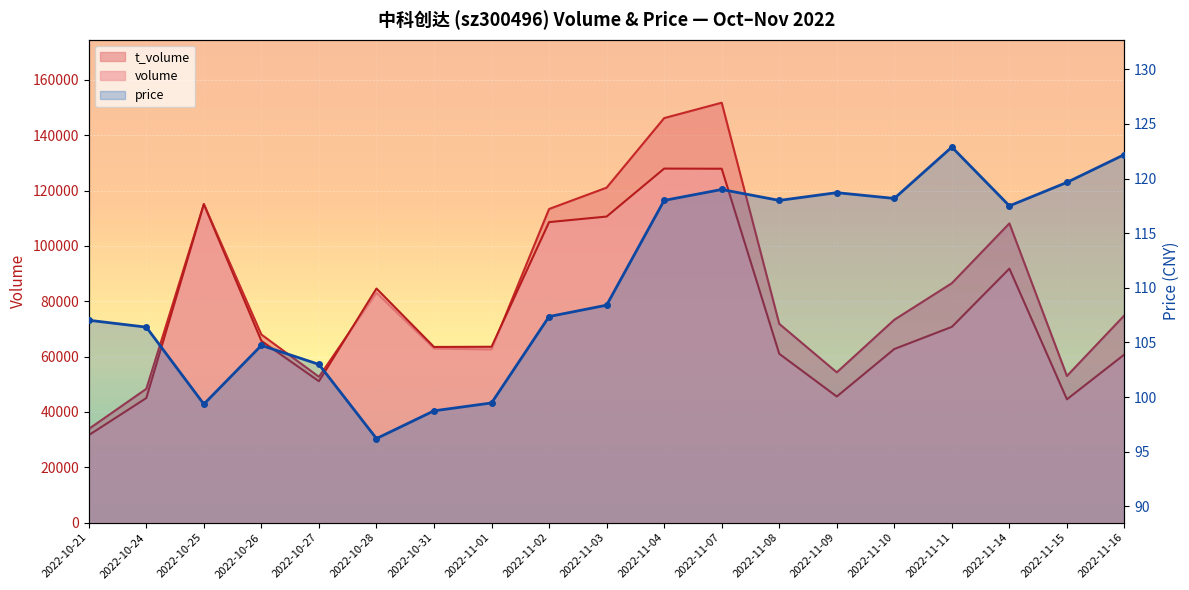

How many values exceed 108?

10